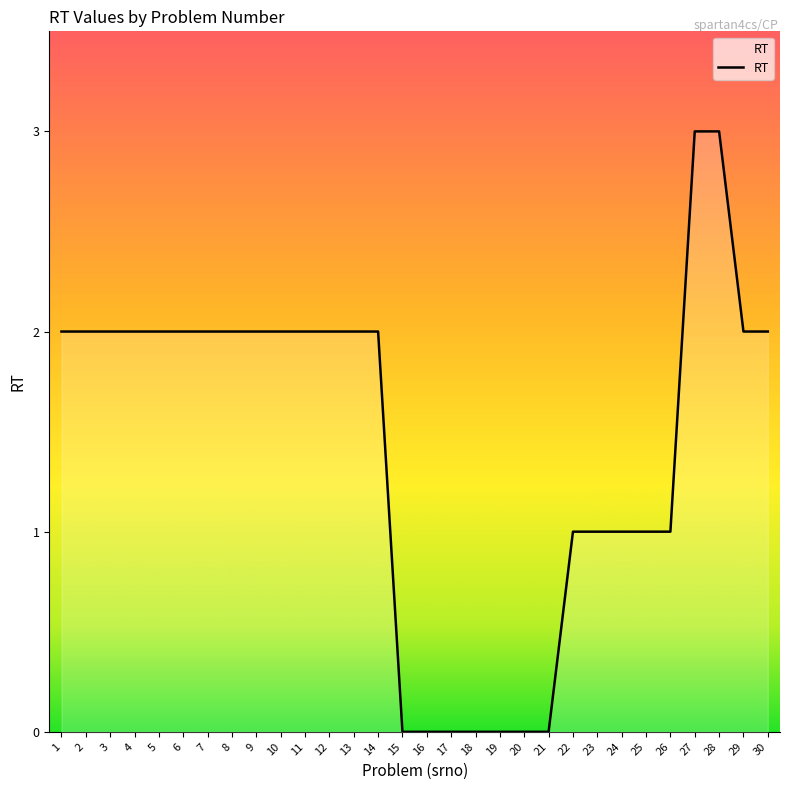

What is the greatest value displayed?

3